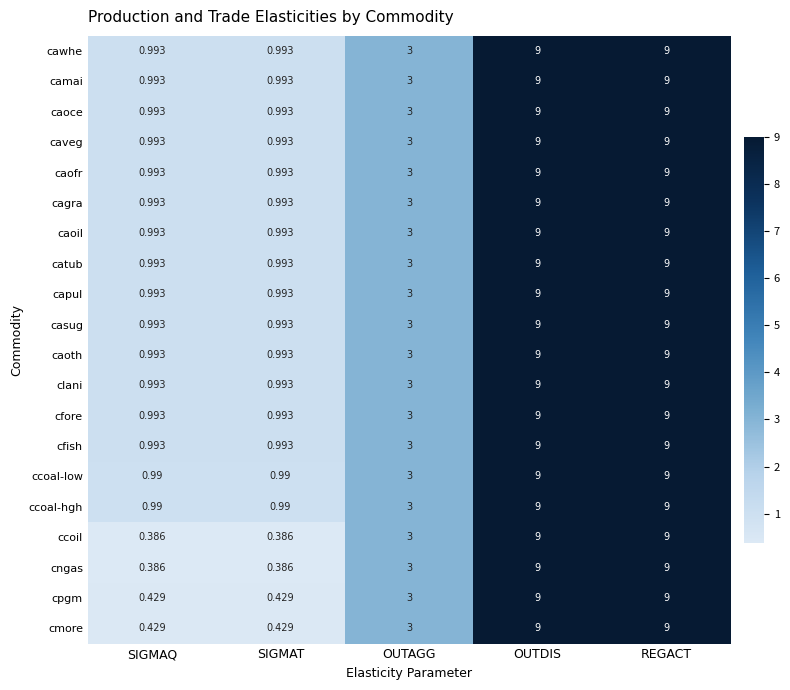

At which label is cagra closest to 4?

OUTAGG